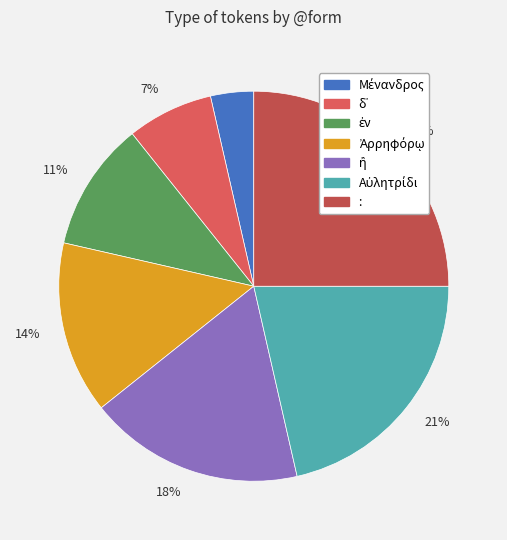

How many slices are in this pie chart?

7